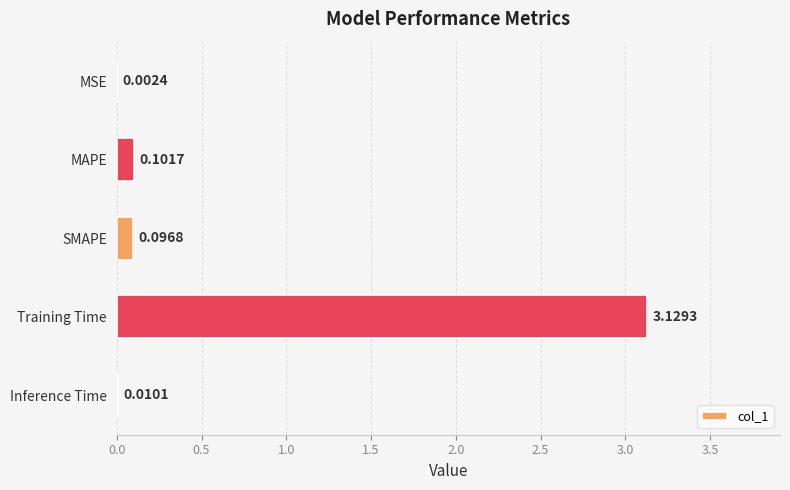

What is the sum of all values?

3.3